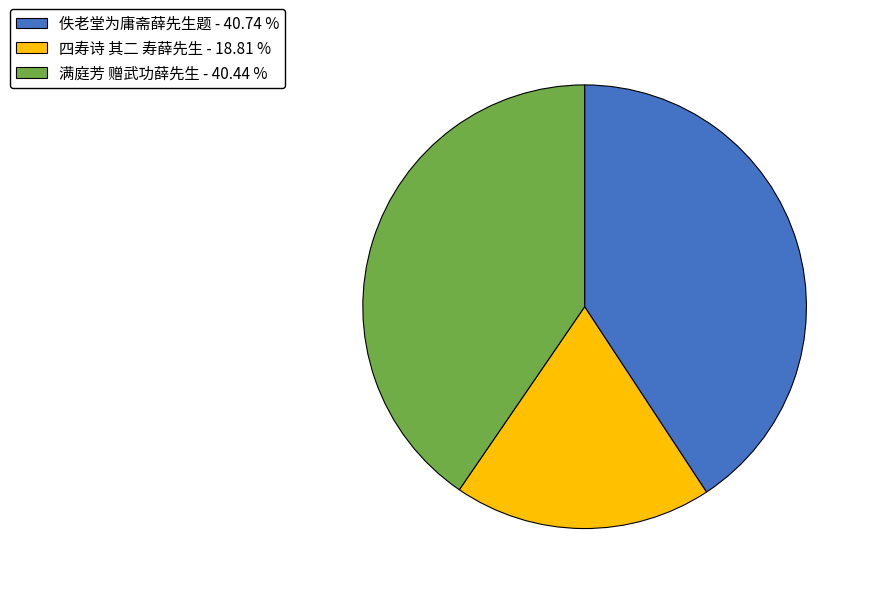

What is the ratio of the value at 满庭芳 赠武功薛先生 - 40.44 % to the value at 四寿诗 其二 寿薛先生 - 18.81 %?

2.1